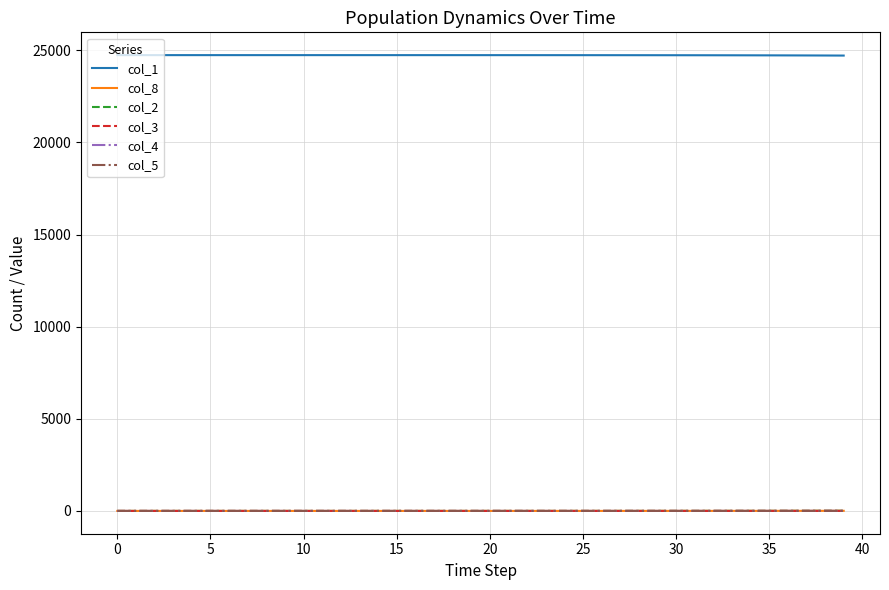

What is the greatest value displayed?

24738.0